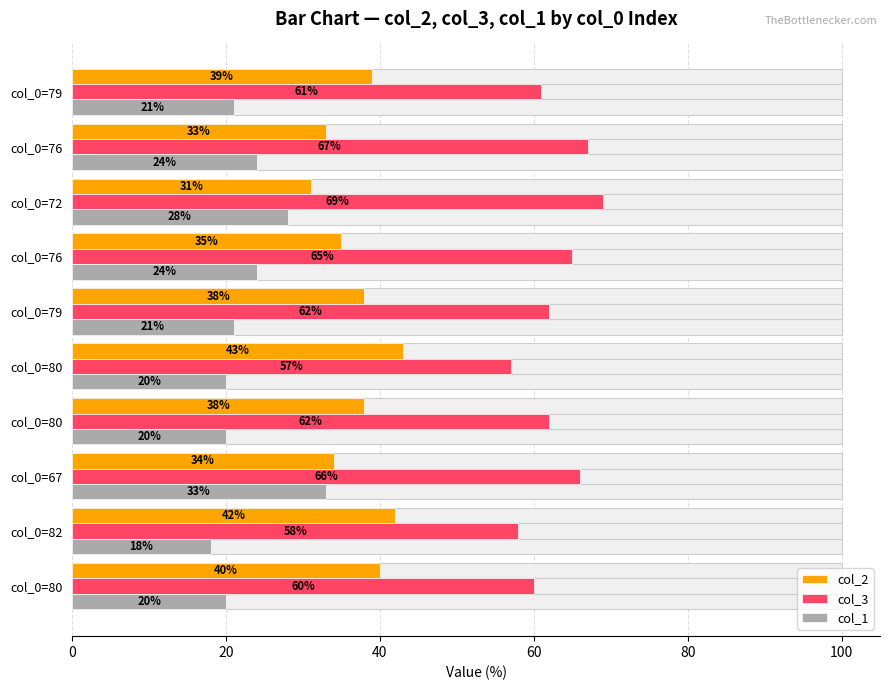

Is it true that col_2 equals 31 at col_0=72?

True